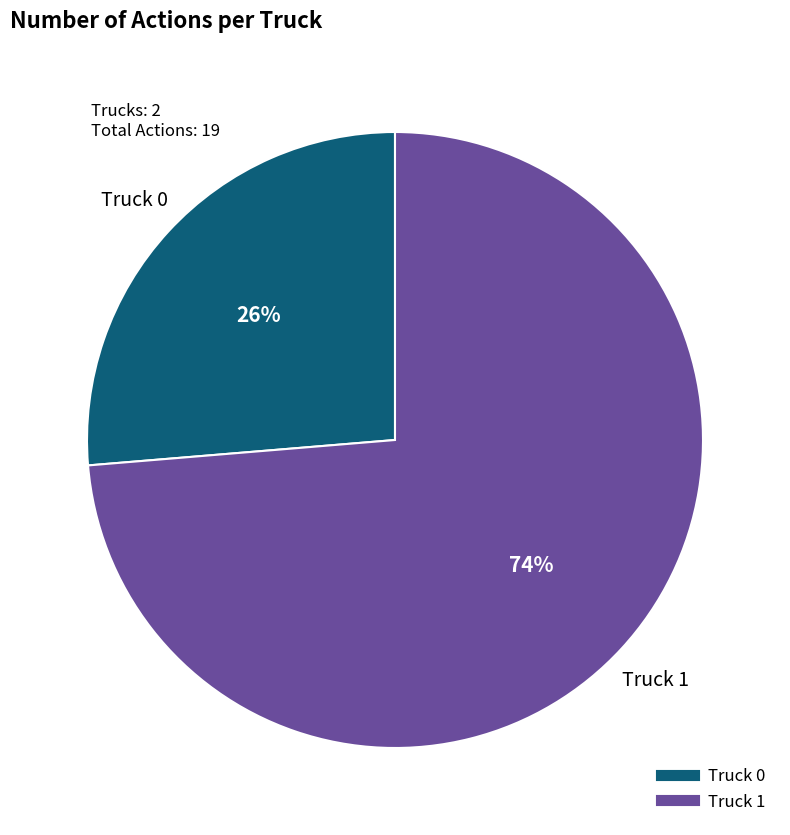

What is the majority slice?

Truck 1